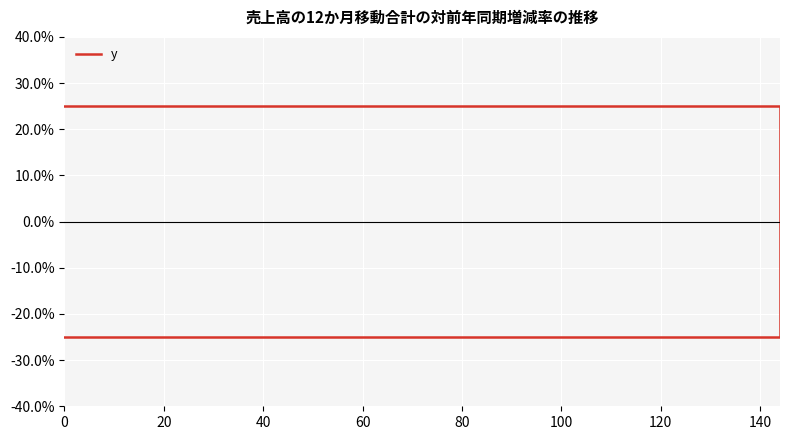

How many values are above zero?

2